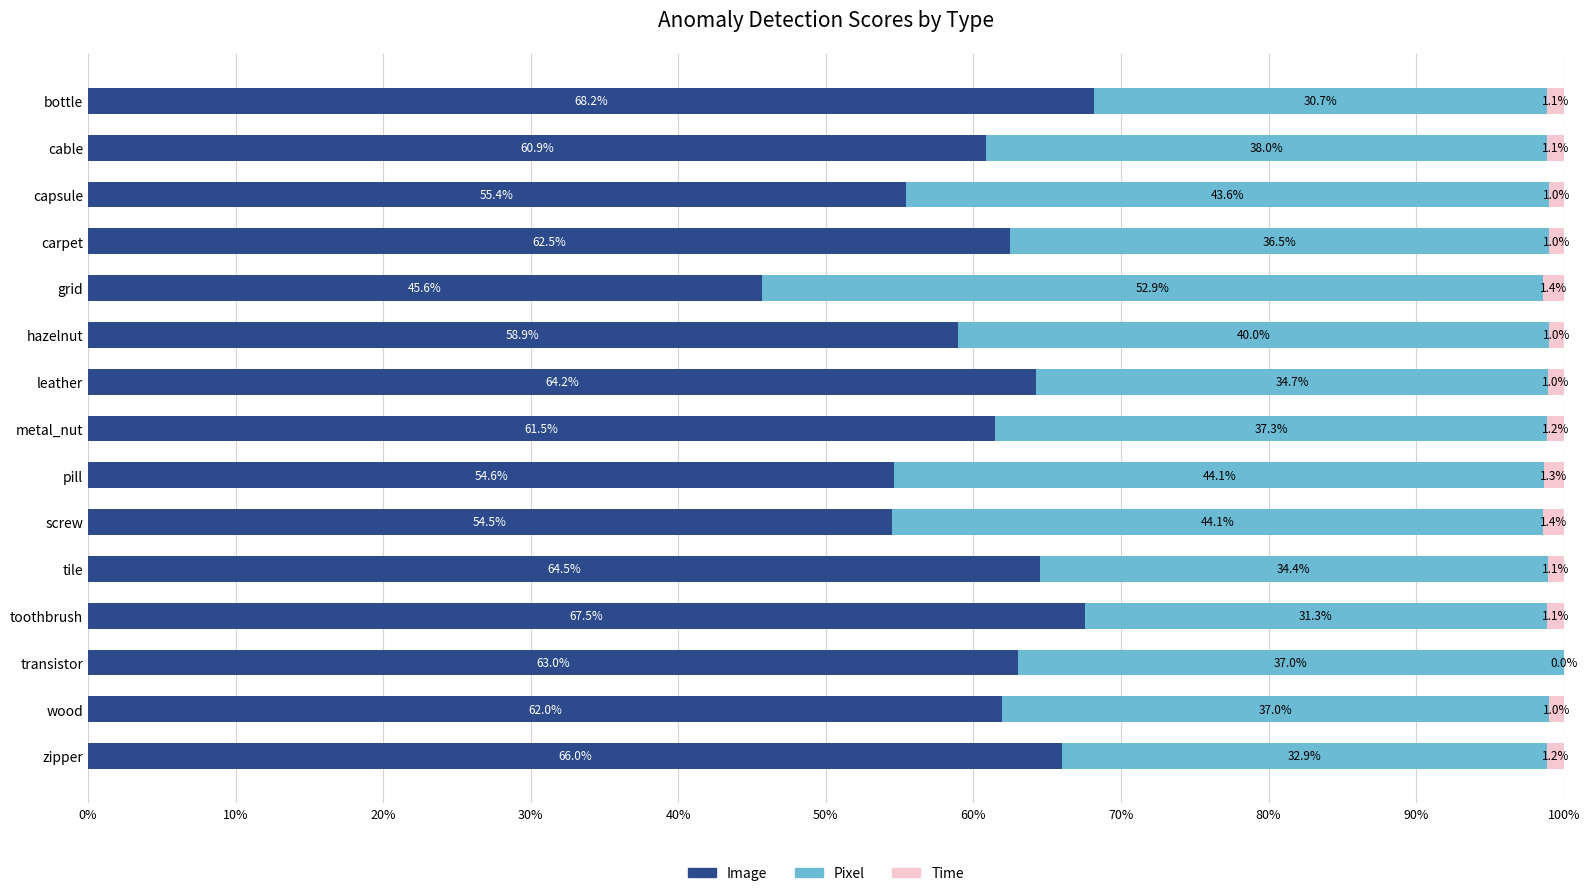

What are all the series names shown in the legend?

Image, Pixel, Time